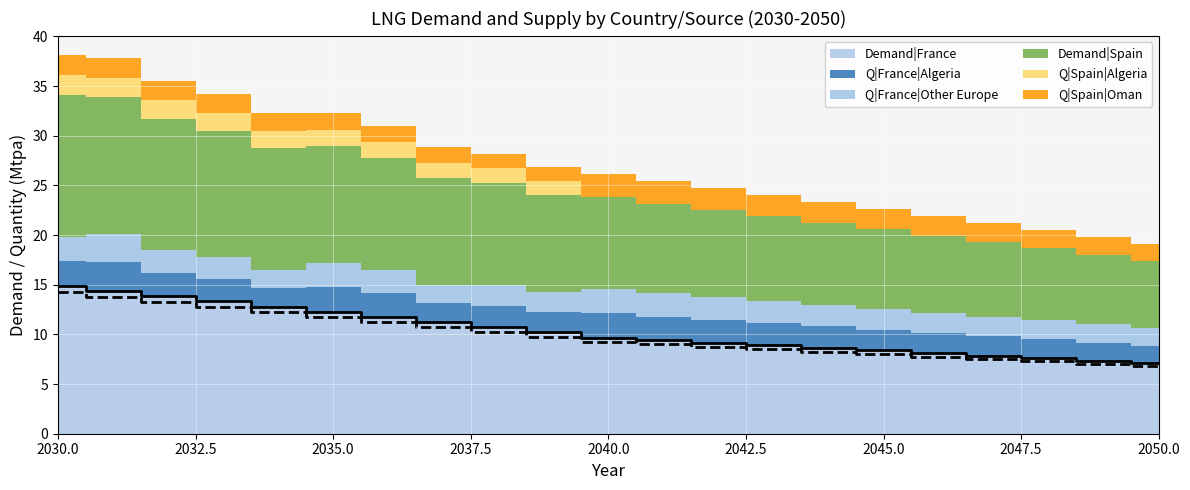

True or false: Demand|France has a value of 12.3 at 2041.

False